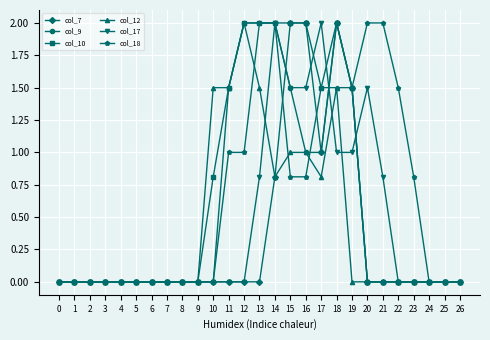

Reading left to right, transcribe all the data shown in this chart.

col_7: 0.0	0.0	0.0	0.0	0.0	0.0	0.0	0.0	0.0	0.0	0.0	0.0	0.0	0.0	0.8	2.0	2.0	1.0	2.0	1.5	0.0	0.0	0.0	0.0	0.0	0.0	0.0
col_9: 0.0	0.0	0.0	0.0	0.0	0.0	0.0	0.0	0.0	0.0	0.0	1.5	2.0	2.0	2.0	1.5	1.0	1.0	2.0	1.5	0.0	0.0	0.0	0.0	0.0	0.0	0.0
col_10: 0.0	0.0	0.0	0.0	0.0	0.0	0.0	0.0	0.0	0.0	0.8	1.5	2.0	2.0	2.0	2.0	2.0	1.5	2.0	1.5	0.0	0.0	0.0	0.0	0.0	0.0	0.0
col_12: 0.0	0.0	0.0	0.0	0.0	0.0	0.0	0.0	0.0	0.0	1.5	1.5	2.0	1.5	0.8	1.0	1.0	0.8	1.5	0.0	0.0	0.0	0.0	0.0	0.0	0.0	0.0
col_17: 0.0	0.0	0.0	0.0	0.0	0.0	0.0	0.0	0.0	0.0	0.0	0.0	0.0	0.8	2.0	1.5	1.5	2.0	1.0	1.0	1.5	0.8	0.0	0.0	0.0	0.0	0.0
col_18: 0.0	0.0	0.0	0.0	0.0	0.0	0.0	0.0	0.0	0.0	0.0	1.0	1.0	2.0	2.0	0.8	0.8	1.5	1.5	1.5	2.0	2.0	1.5	0.8	0.0	0.0	0.0